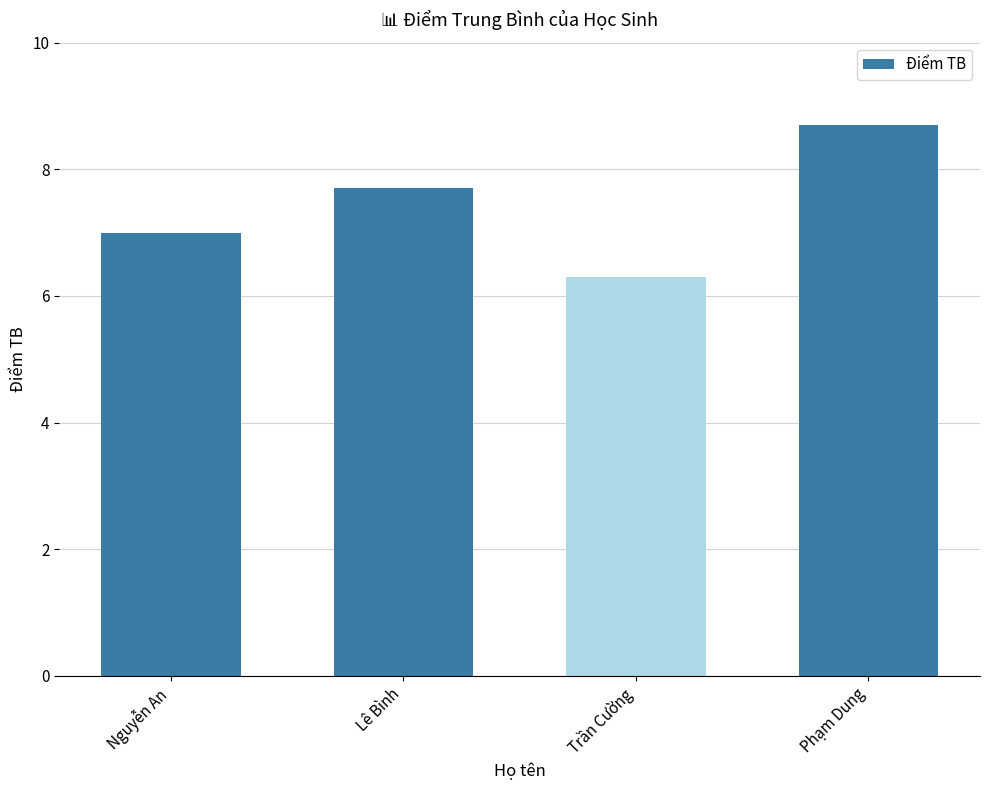

Reading left to right, what are all the values shown in this chart?

7.0	7.7	6.3	8.7